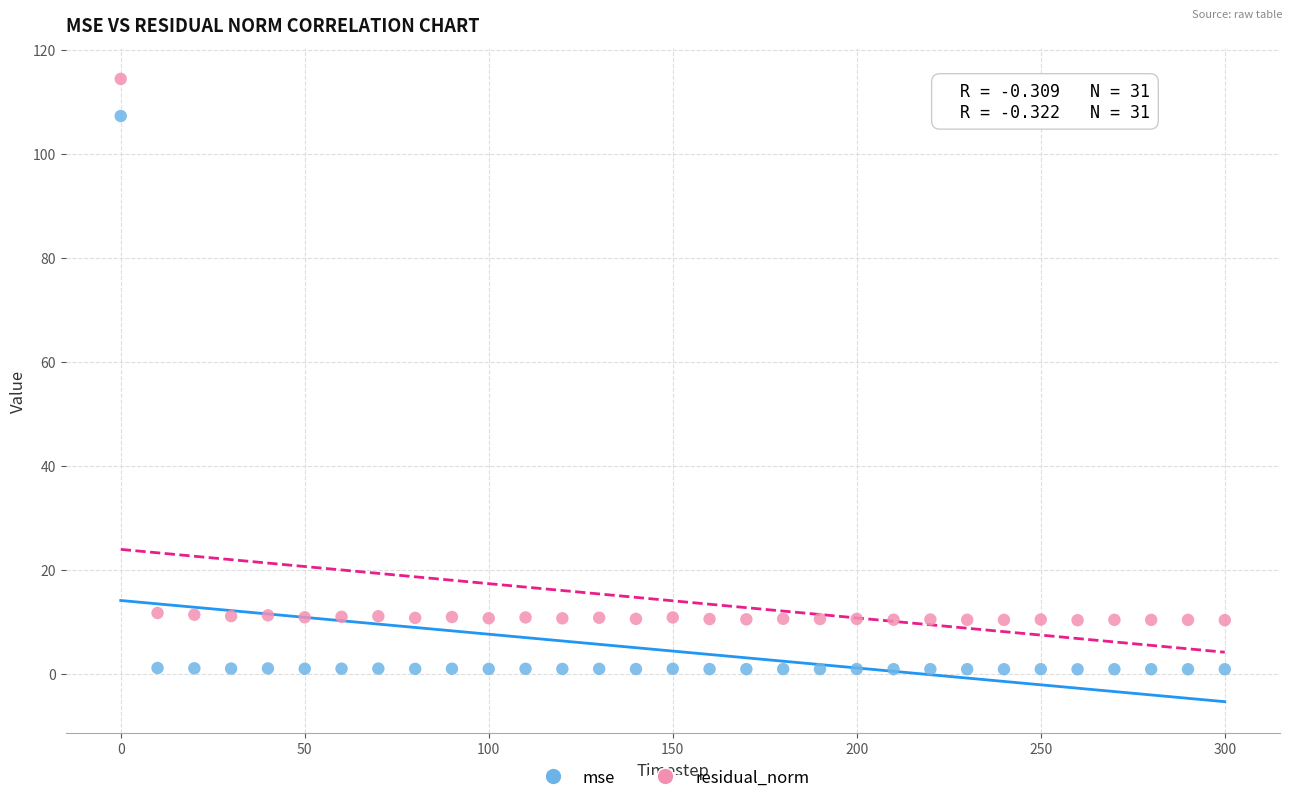

Which series reaches the maximum Y coordinate?

residual_norm